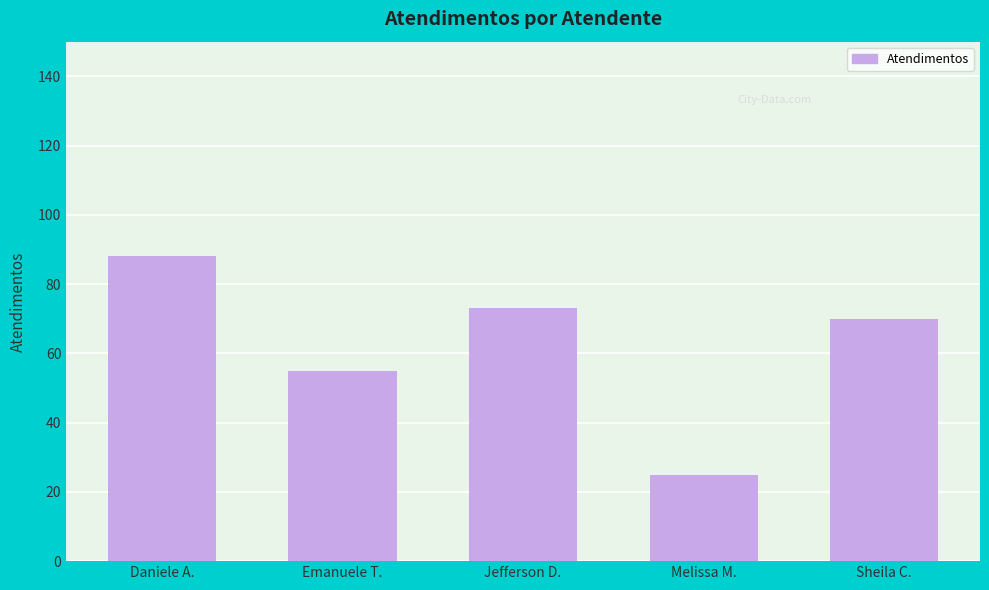

Which has a higher value, Melissa M. or Daniele A.?

Daniele A.